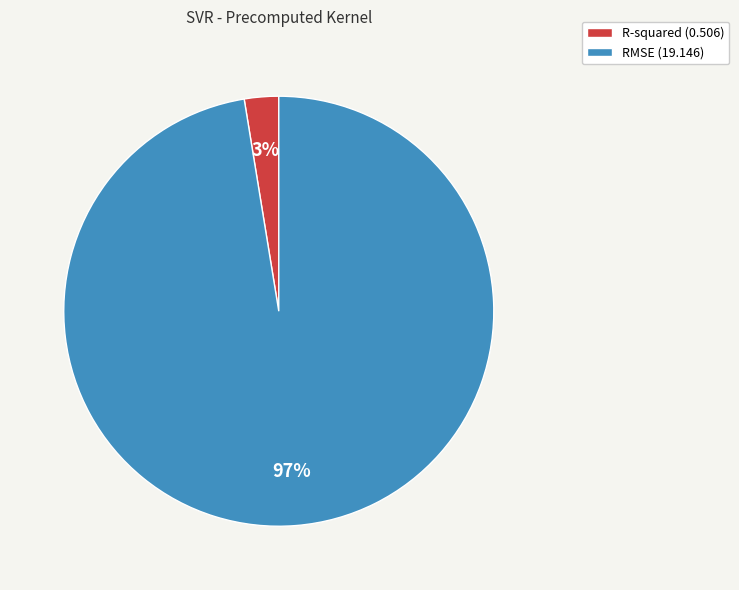

Rank the categories by value from lowest to highest.

R-squared, RMSE